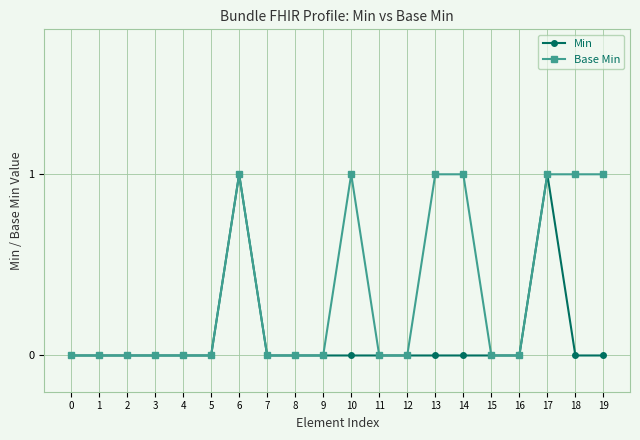

Between 7 and 14, which series saw the biggest shift?

Base Min